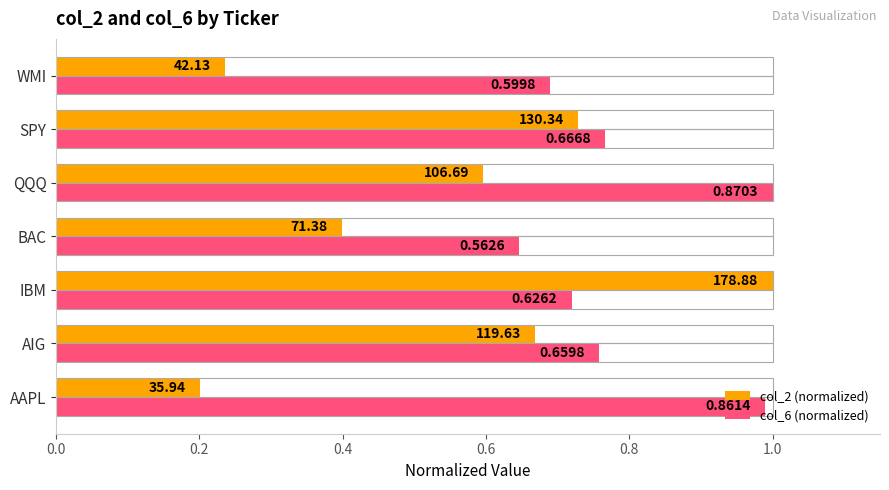

What is the label of the 4th bar from the left?

BAC